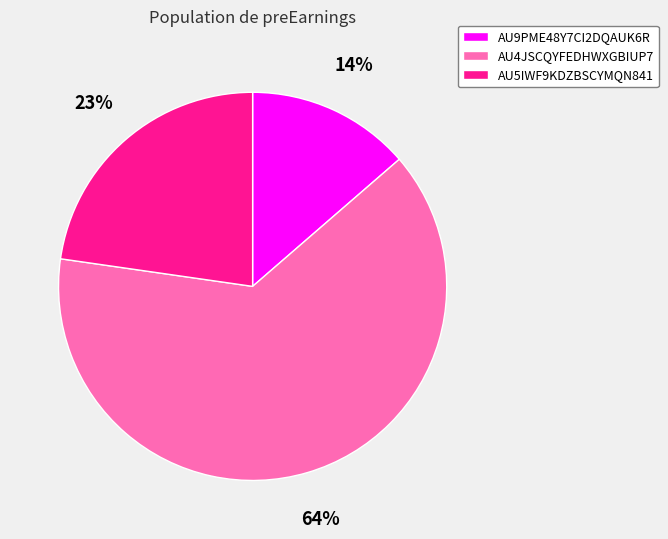

Is it true that AU4JSCQYFEDHWXGBIUP7 is 58% of the pie?

False